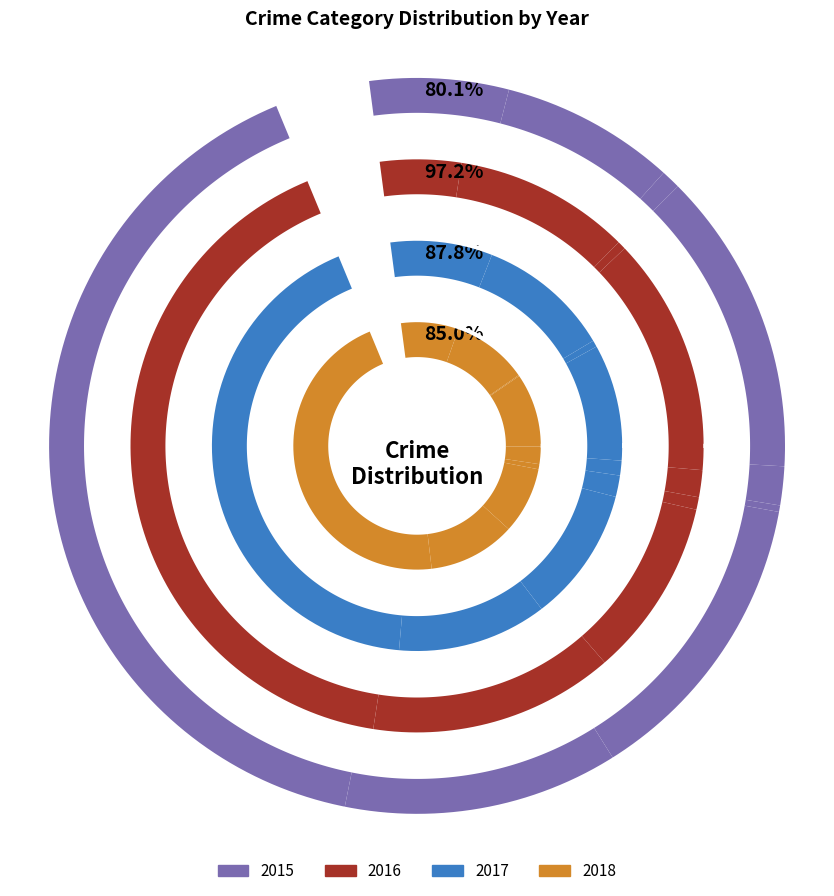

Rank the series by their average value, from lowest to highest.

2015, 2018, 2017, 2016